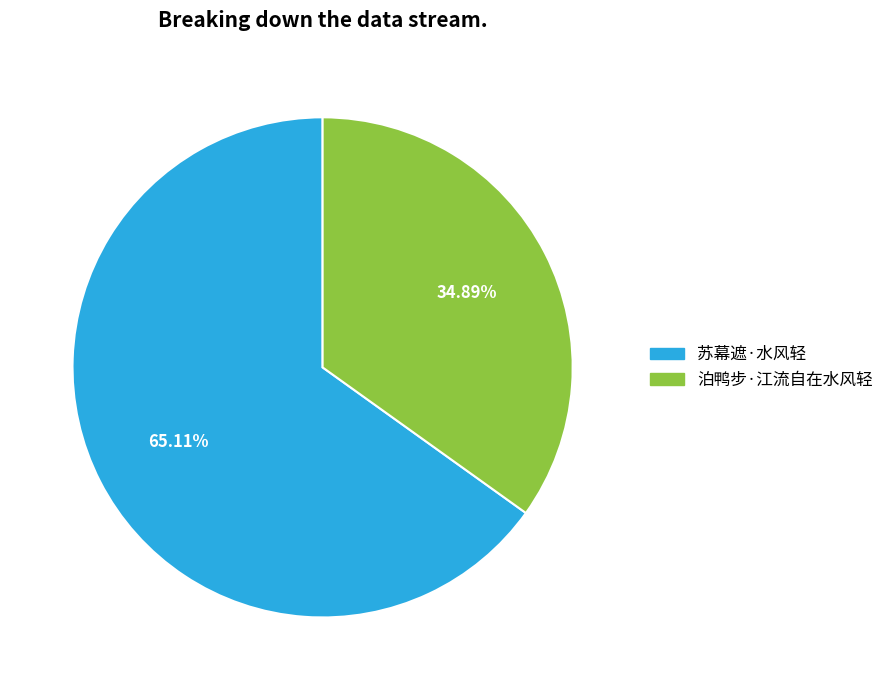

The 泊鸭步·江流自在水风轻 slice represents 24% of the pie. True or false?

False